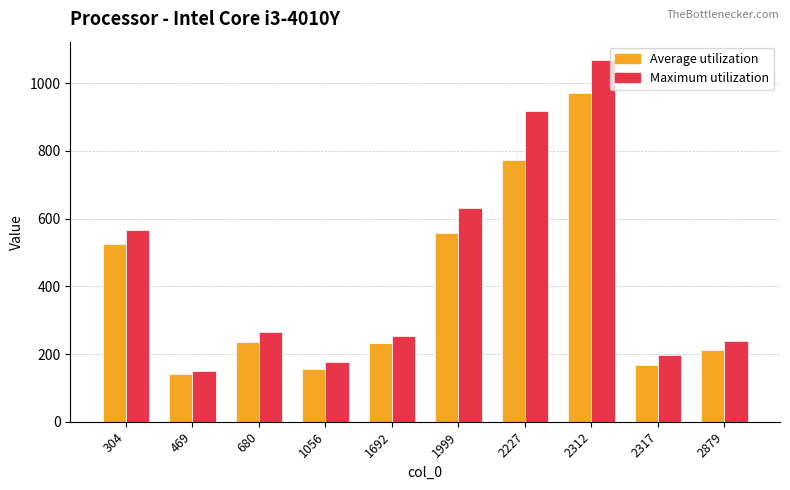

At which category does the chart reach its peak across all series?

2312